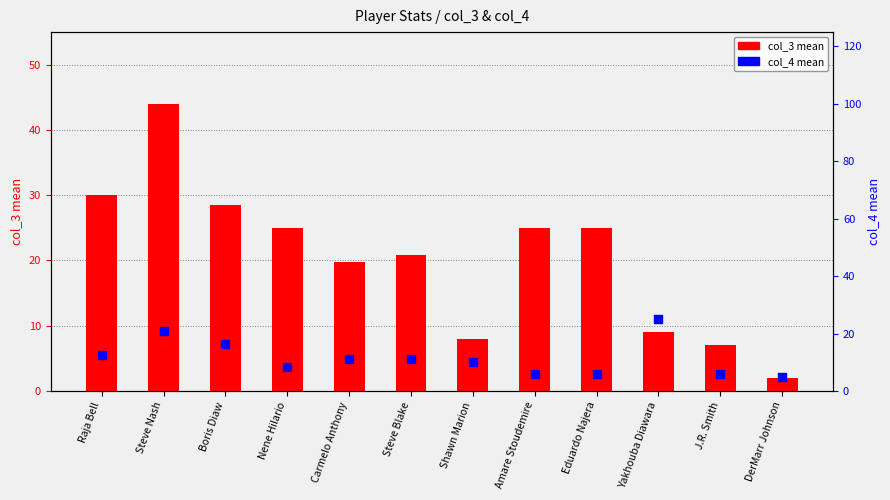

What is the total value across all series at Eduardo Najera?

31.0